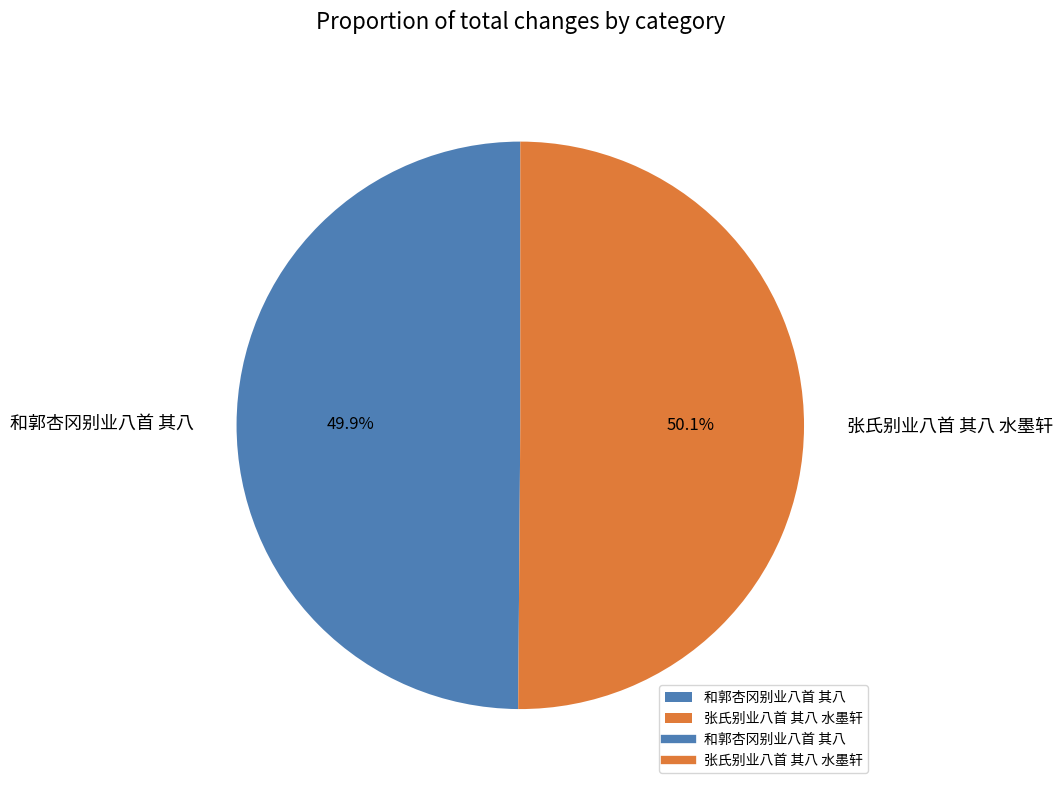

What percentage is NOT represented by 和郭杏冈别业八首 其八?

50.1%